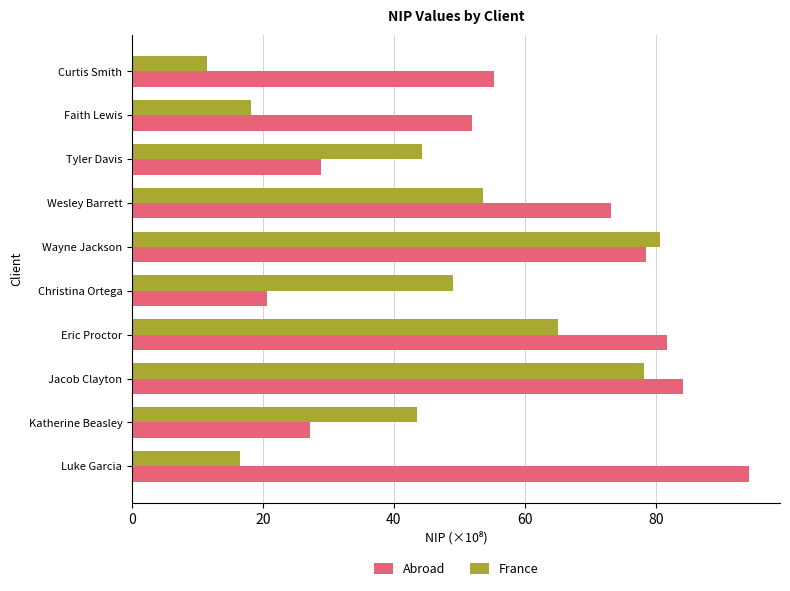

Which series changed the most between Curtis Smith and Jacob Clayton?

France